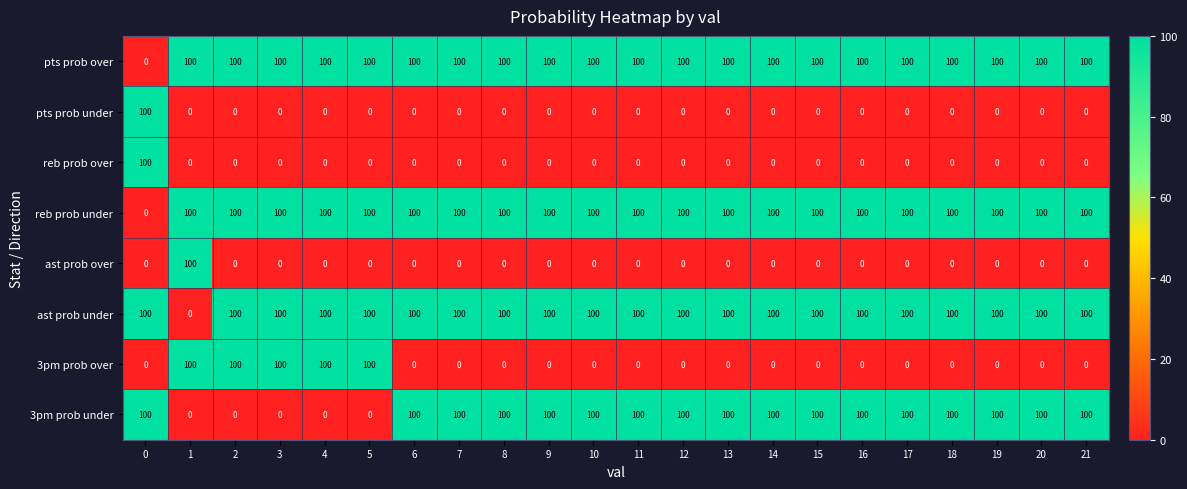

What is the difference between the highest and lowest values at 3?

100